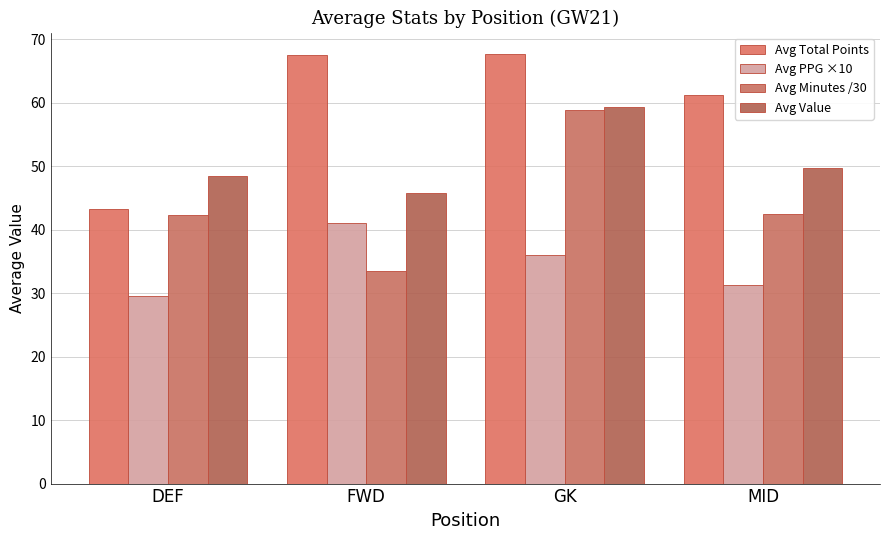

What is the total value across all series at MID?

184.7